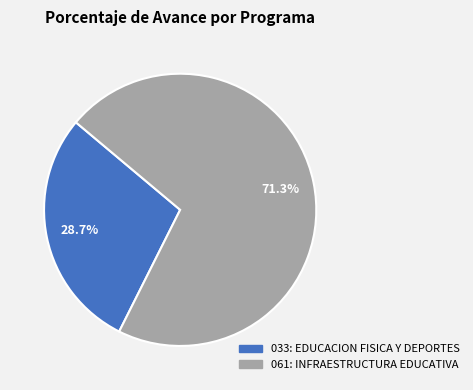

What portion of the pie excludes 061: INFRAESTRUCTURA EDUCATIVA?

28.7%